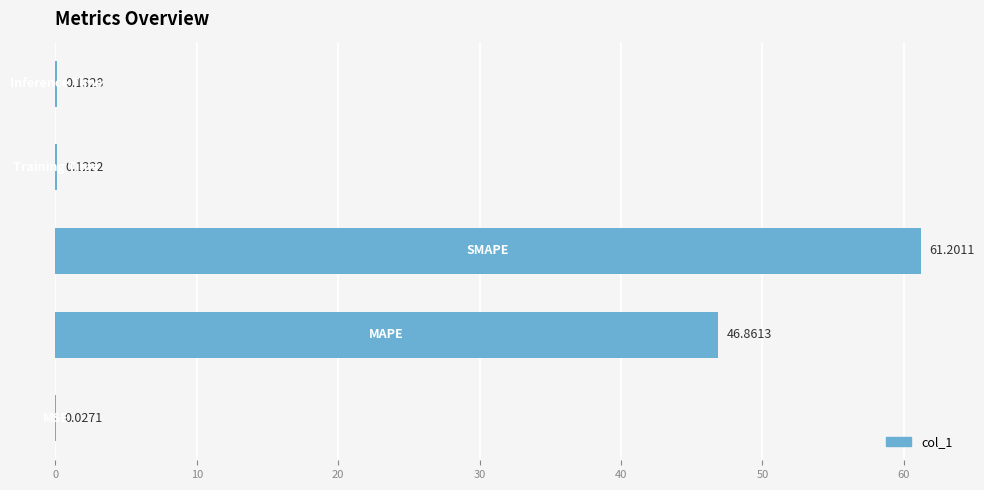

What is the sum of all values?

108.3